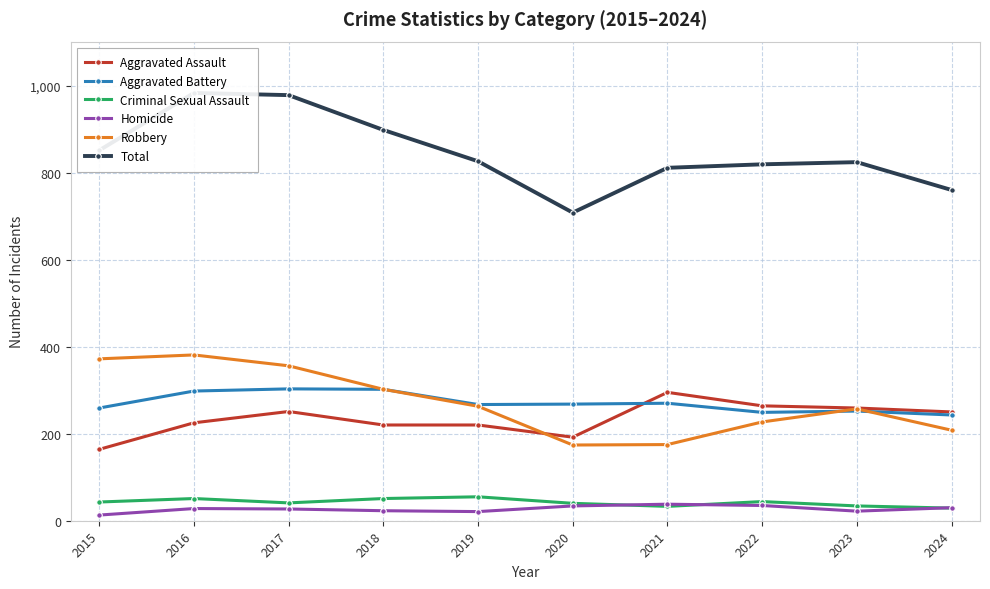

True or false: Criminal Sexual Assault has more than 1 points higher than both neighbors.

True